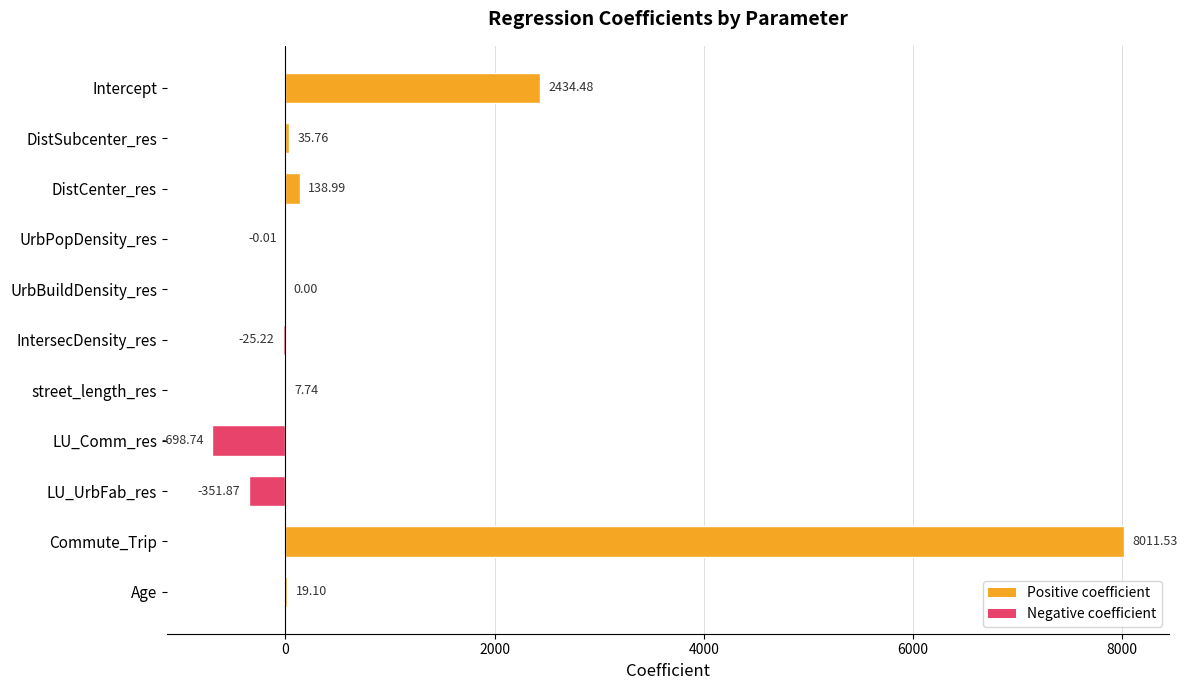

Count the number of data series in this chart.

1